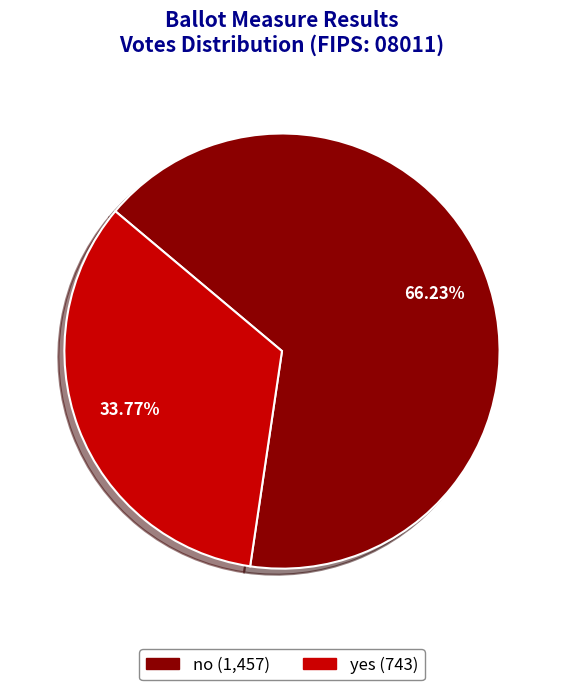

Is it true that no is 53% of the pie?

False